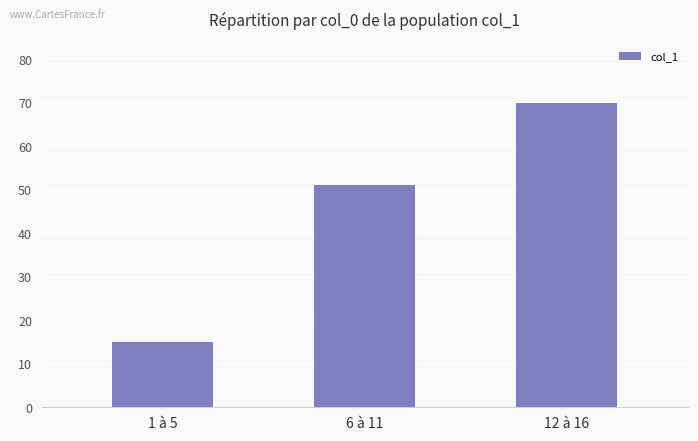

What is the label of the 1st bar from the right?

12 à 16